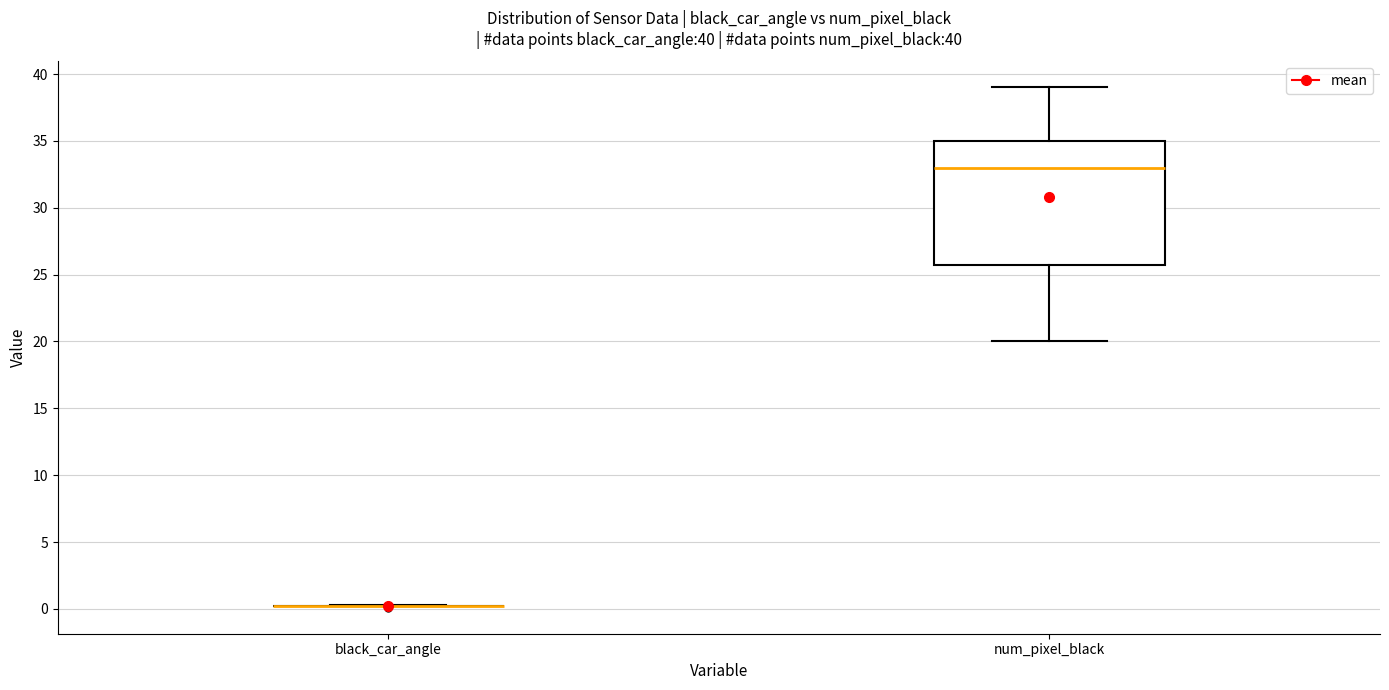

Comparing the boxes themselves (not the whiskers), which one is the tallest?

num_pixel_black